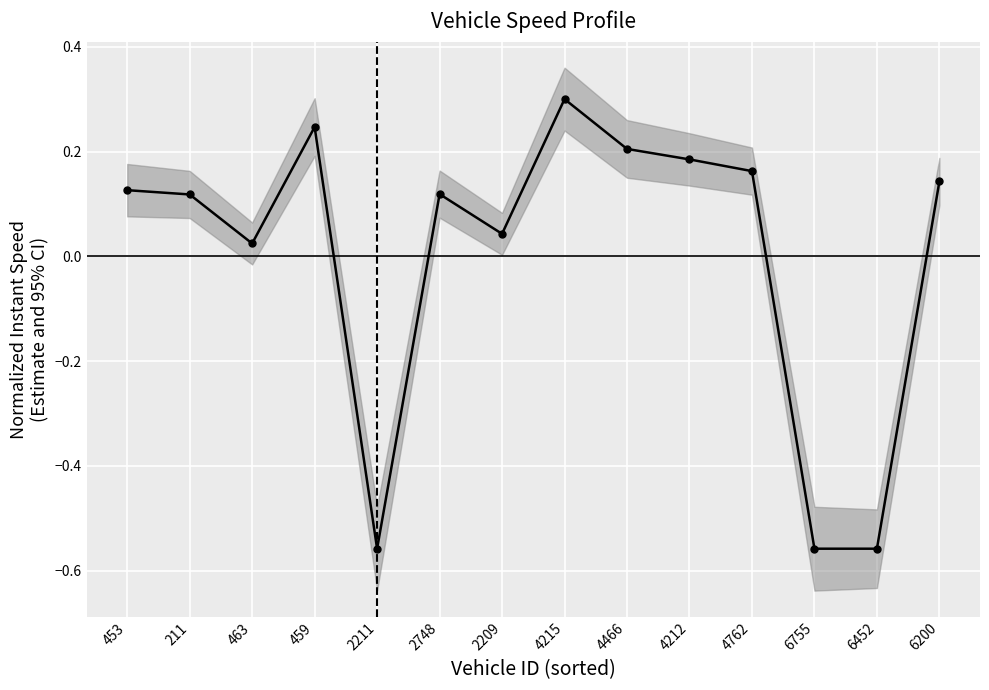

How many points are higher than both their immediate neighbors (excluding endpoints)?

3